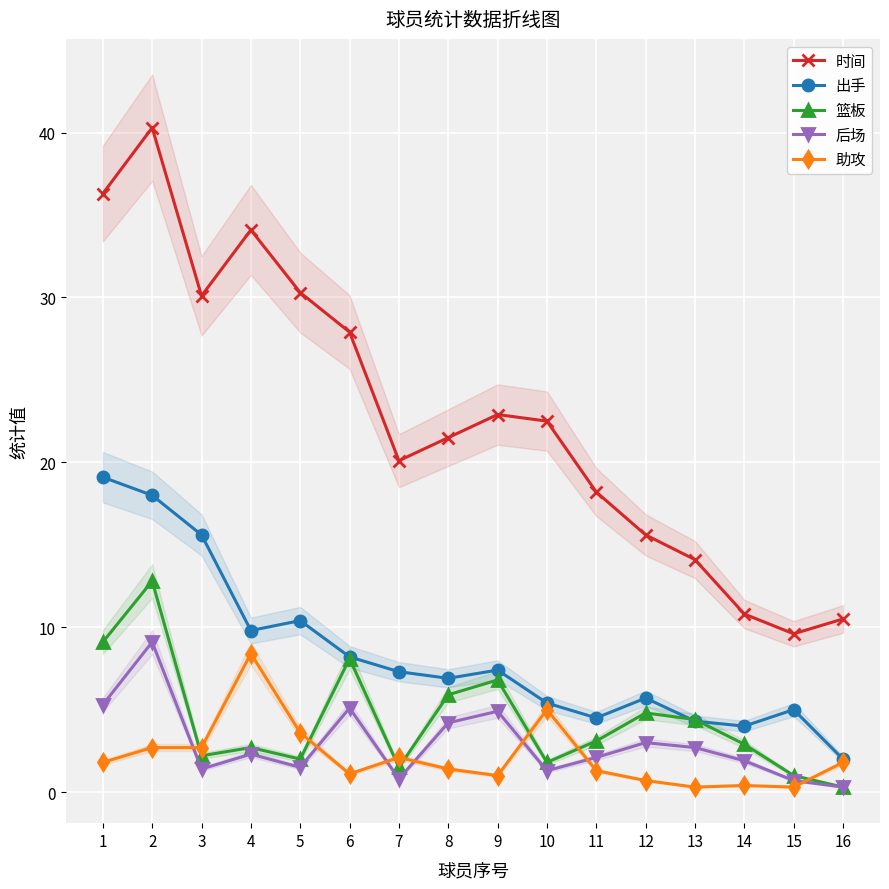

After their last crossing, which series has the higher values: 篮板 or 助攻?

助攻